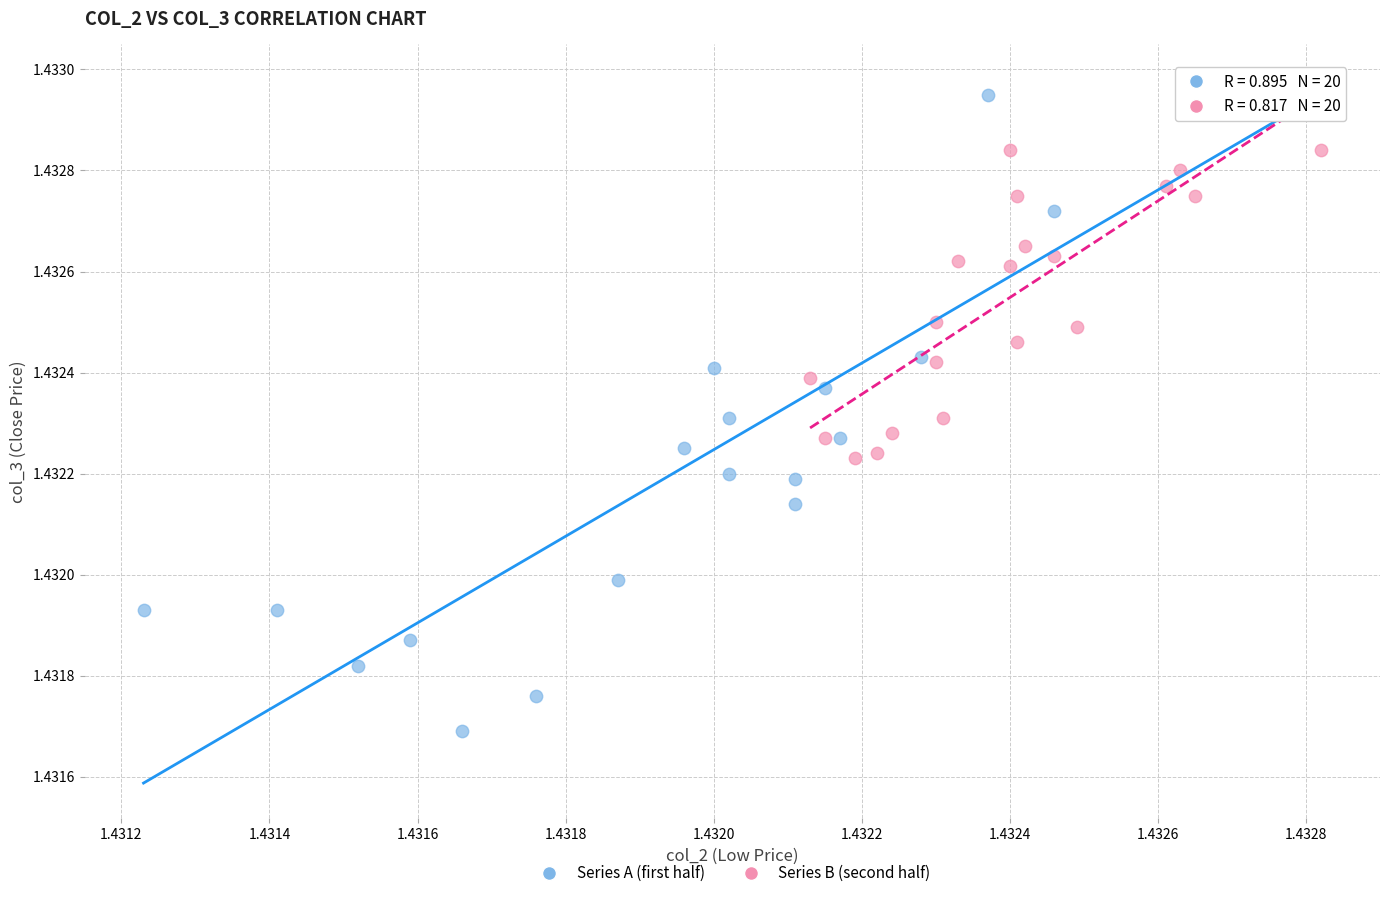

Which series reaches the maximum Y coordinate?

Series A (first half)